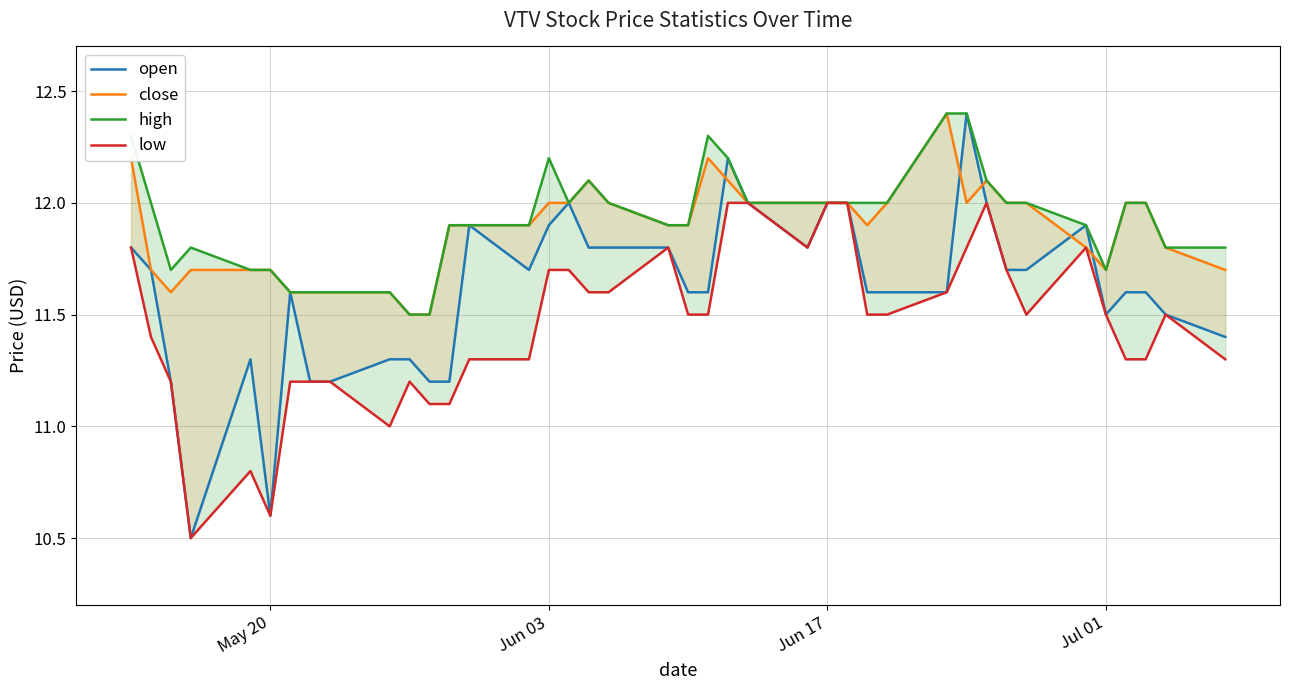

What is the smallest value displayed?

10.5